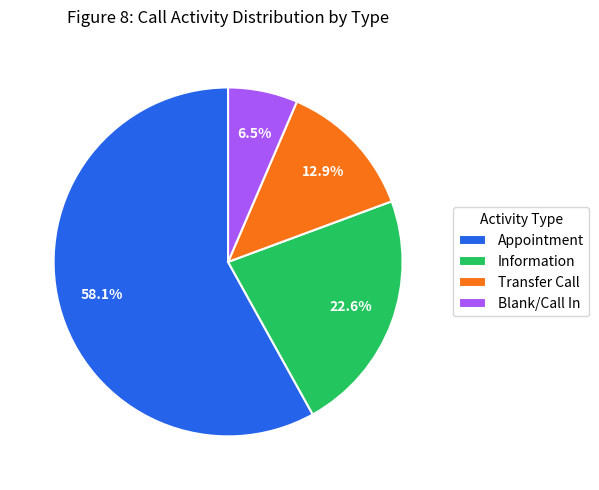

Which has a higher value, Appointment or Blank/Call In?

Appointment